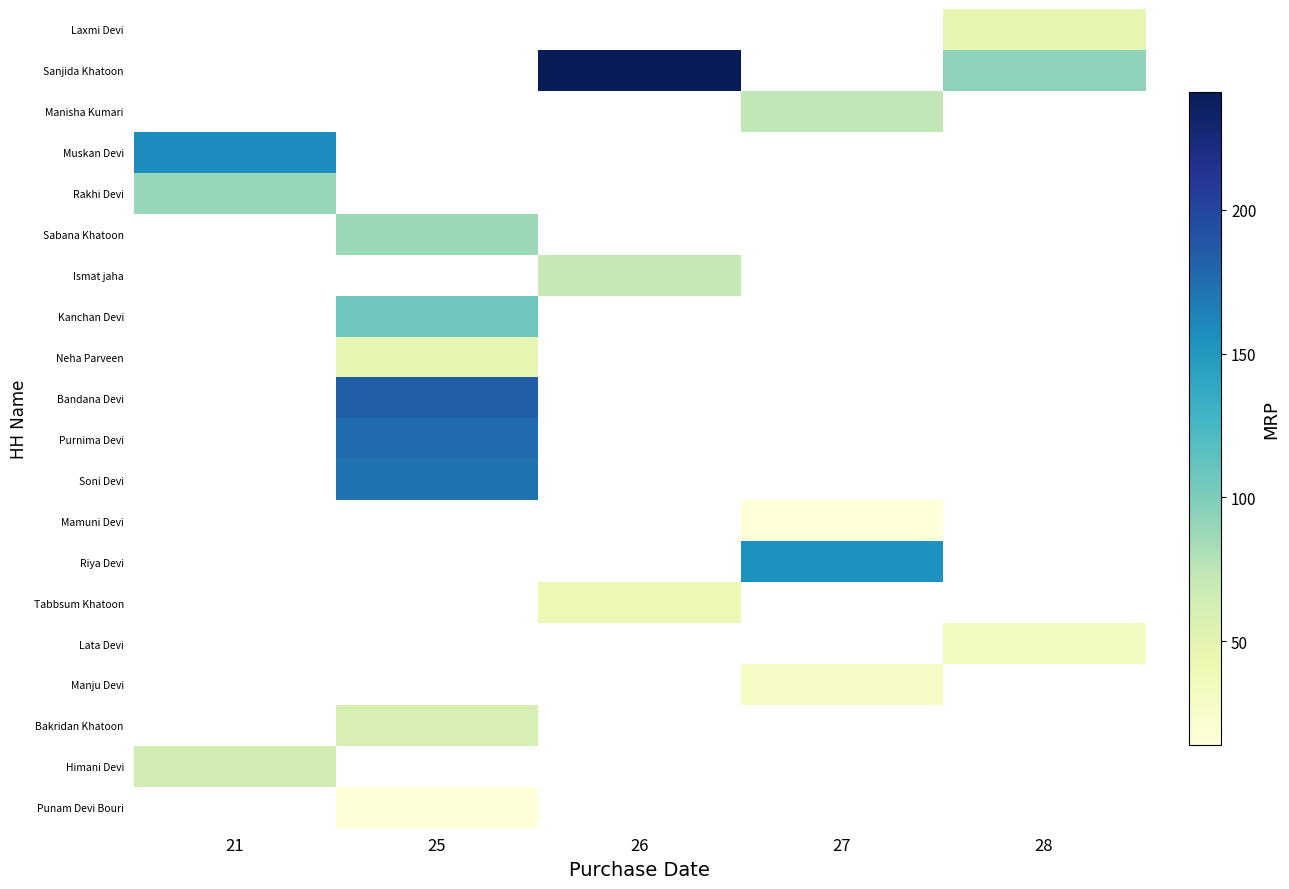

What is the minimum value shown in the chart?

14.0